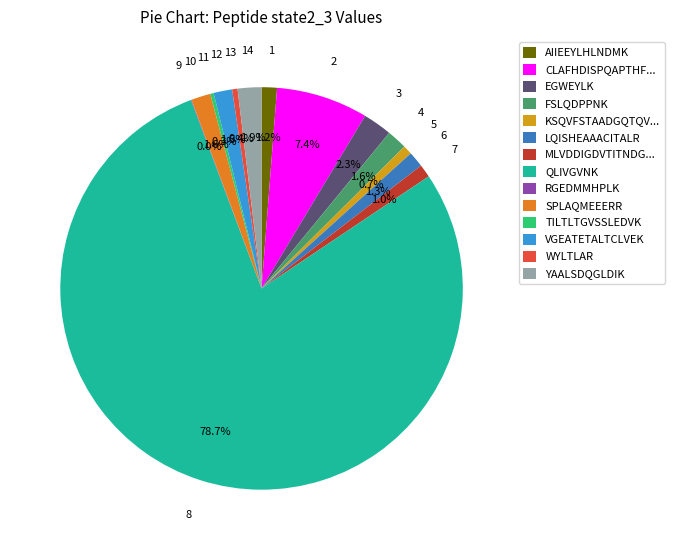

Is there a majority slice in this chart?

Yes